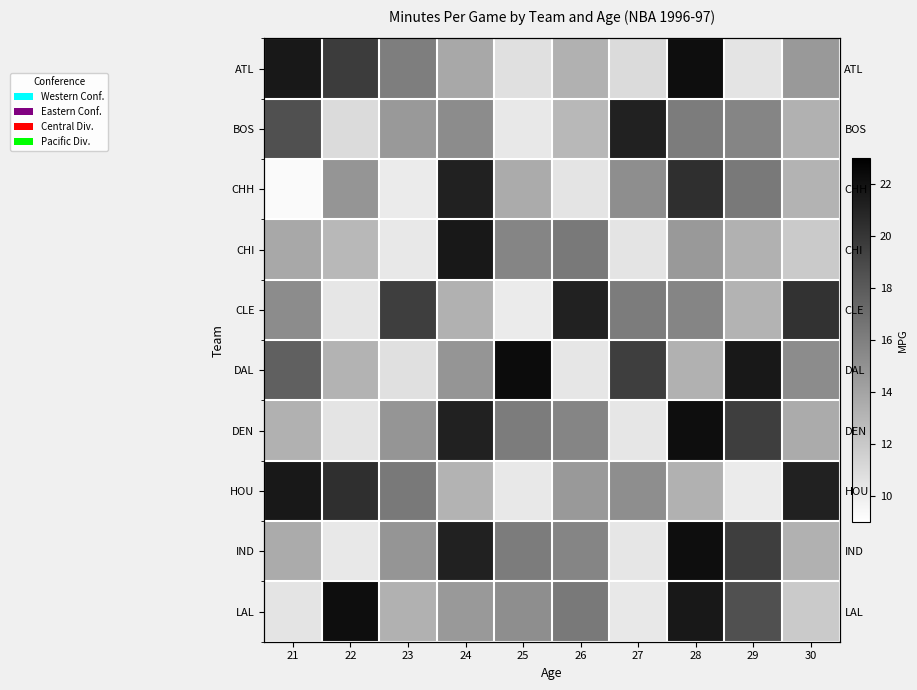

Rank the categories by LAL value from highest to lowest.

22, 28, 29, 26, 25, 24, 23, 30, 21, 27